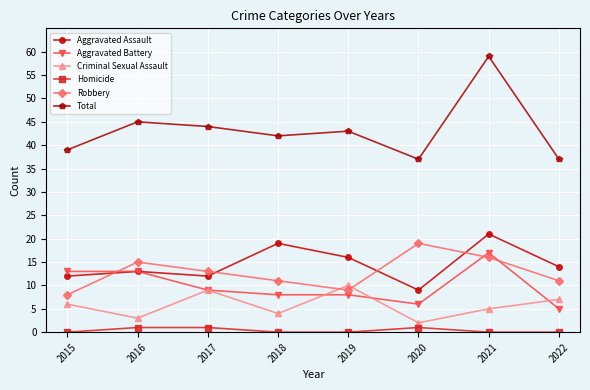

Reading left to right, list all the values displayed in this chart.

Aggravated Assault: 12	13	12	19	16	9	21	14
Aggravated Battery: 13	13	9	8	8	6	17	5
Criminal Sexual Assault: 6	3	9	4	10	2	5	7
Homicide: 0	1	1	0	0	1	0	0
Robbery: 8	15	13	11	9	19	16	11
Total: 39	45	44	42	43	37	59	37